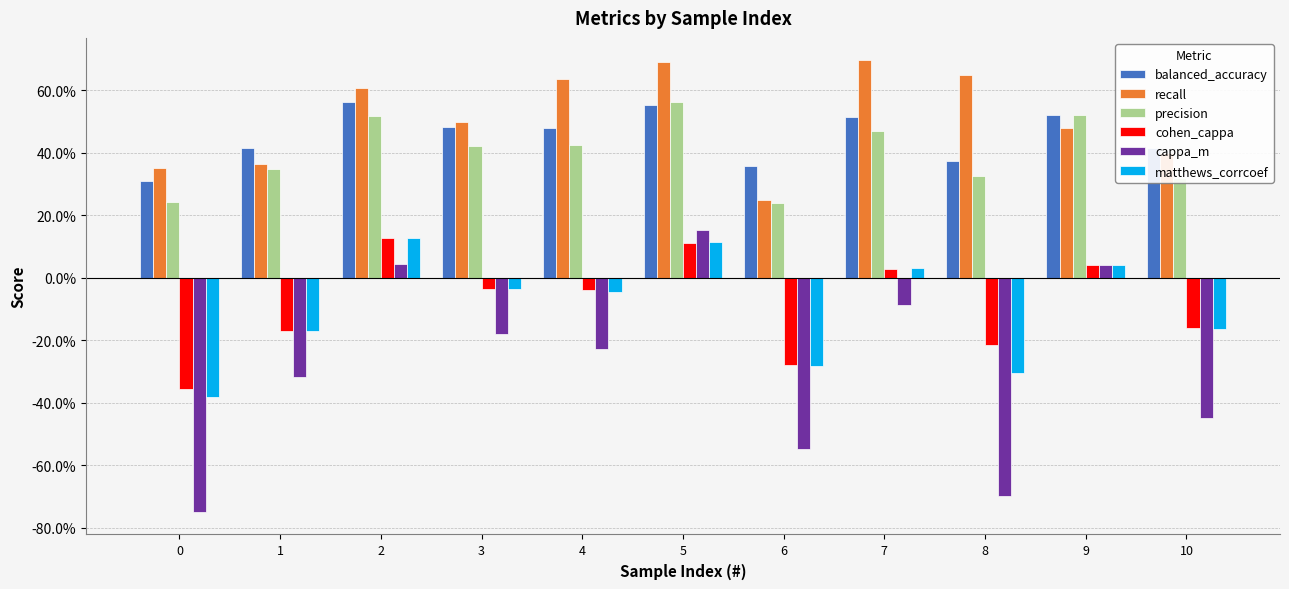

What is the lowest value of the cappa_m series?

-0.8